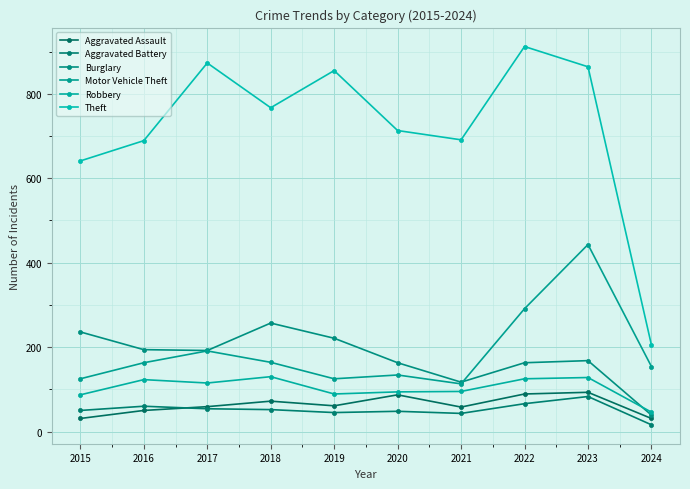

True or false: Aggravated Assault has more than 1 points higher than both neighbors.

True